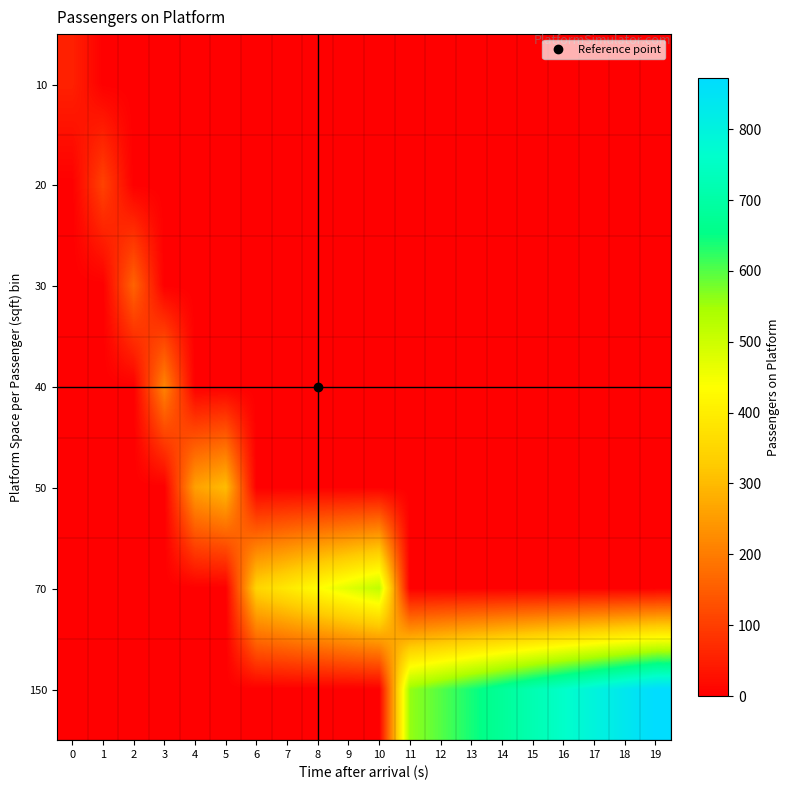

Reading left to right, transcribe all the data shown in this chart.

10: 0=54.2	1=0.0	2=0.0	3=0.0	4=0.0	5=0.0	6=0.0	7=0.0	8=0.0	9=0.0	10=0.0	11=0.0	12=0.0	13=0.0	14=0.0	15=0.0	16=0.0	17=0.0	18=0.0	19=0.0
20: 0=0.0	1=107.7	2=0.0	3=0.0	4=0.0	5=0.0	6=0.0	7=0.0	8=0.0	9=0.0	10=0.0	11=0.0	12=0.0	13=0.0	14=0.0	15=0.0	16=0.0	17=0.0	18=0.0	19=0.0
30: 0=0.0	1=0.0	2=160.4	3=0.0	4=0.0	5=0.0	6=0.0	7=0.0	8=0.0	9=0.0	10=0.0	11=0.0	12=0.0	13=0.0	14=0.0	15=0.0	16=0.0	17=0.0	18=0.0	19=0.0
40: 0=0.0	1=0.0	2=0.0	3=212.5	4=0.0	5=0.0	6=0.0	7=0.0	8=0.0	9=0.0	10=0.0	11=0.0	12=0.0	13=0.0	14=0.0	15=0.0	16=0.0	17=0.0	18=0.0	19=0.0
50: 0=0.0	1=0.0	2=0.0	3=0.0	4=257.6	5=302.2	6=0.0	7=0.0	8=0.0	9=0.0	10=0.0	11=0.0	12=0.0	13=0.0	14=0.0	15=0.0	16=0.0	17=0.0	18=0.0	19=0.0
70: 0=0.0	1=0.0	2=0.0	3=0.0	4=0.0	5=0.0	6=346.2	7=389.6	8=432.6	9=475.0	10=517.0	11=0.0	12=0.0	13=0.0	14=0.0	15=0.0	16=0.0	17=0.0	18=0.0	19=0.0
150: 0=0.0	1=0.0	2=0.0	3=0.0	4=0.0	5=0.0	6=0.0	7=0.0	8=0.0	9=0.0	10=0.0	11=558.5	12=599.5	13=640.1	14=680.1	15=719.3	16=758.0	17=796.3	18=834.3	19=871.9